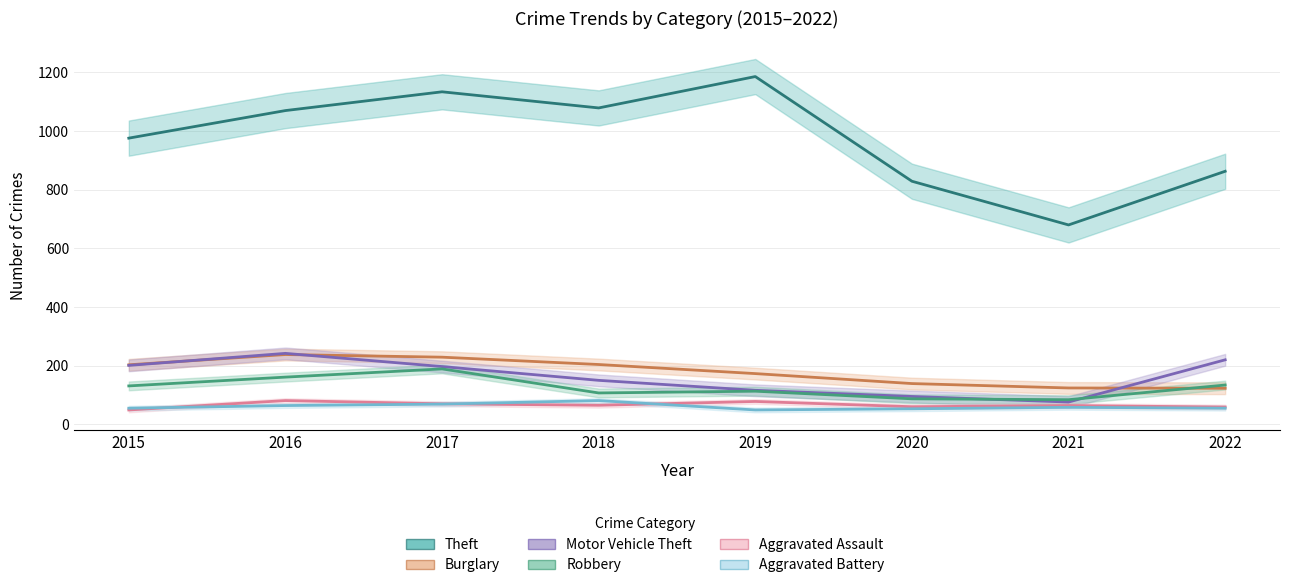

Reading right to left, list all the values displayed in this chart.

Theft: 2022=863	2021=680	2020=829	2019=1186	2018=1079	2017=1134	2016=1070	2015=976
Burglary: 2022=123	2021=124	2020=139	2019=173	2018=204	2017=229	2016=238	2015=203
Motor Vehicle Theft: 2022=220	2021=76	2020=95	2019=116	2018=150	2017=197	2016=242	2015=201
Robbery: 2022=134	2021=84	2020=87	2019=113	2018=107	2017=189	2016=161	2015=131
Aggravated Assault: 2022=59	2021=64	2020=60	2019=78	2018=65	2017=70	2016=81	2015=49
Aggravated Battery: 2022=55	2021=58	2020=53	2019=49	2018=81	2017=69	2016=64	2015=55